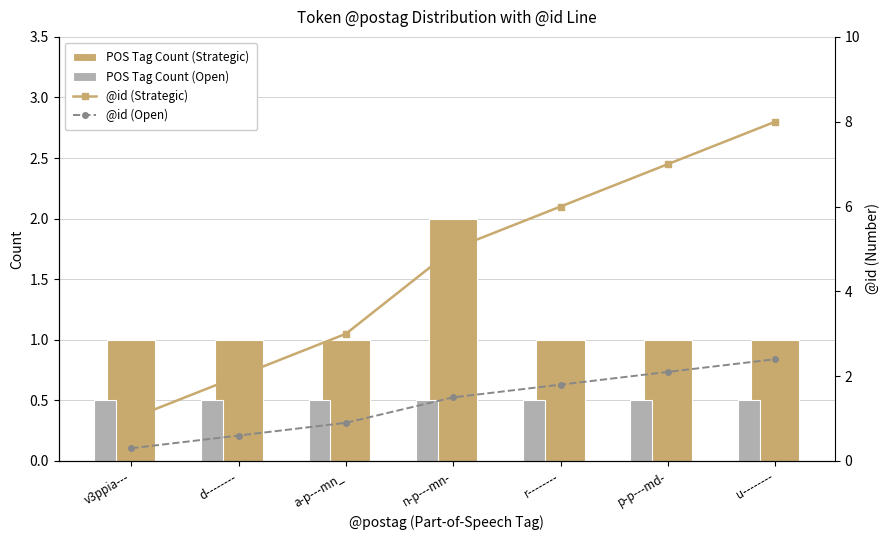

At which label does @id (Open) first exceed 1?

n-p---mn-